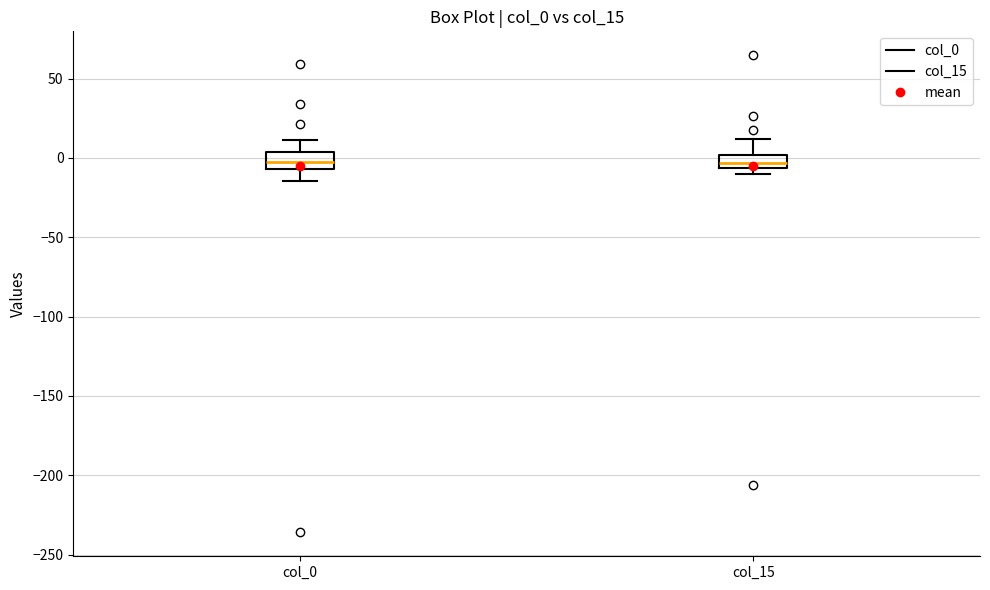

Reading left to right, transcribe this box plot: for each box, give where its median line is, the range the box spans, and where its two whiskers end, as read against the y-axis. The values are not printed on the chart, so give them approximately, as read against the axis.

col_0: median 0, box -5 to 5, whiskers -15 to 10
col_15: median -5 (just above the box's lower edge), box -5 to 0, whiskers -10 to 10